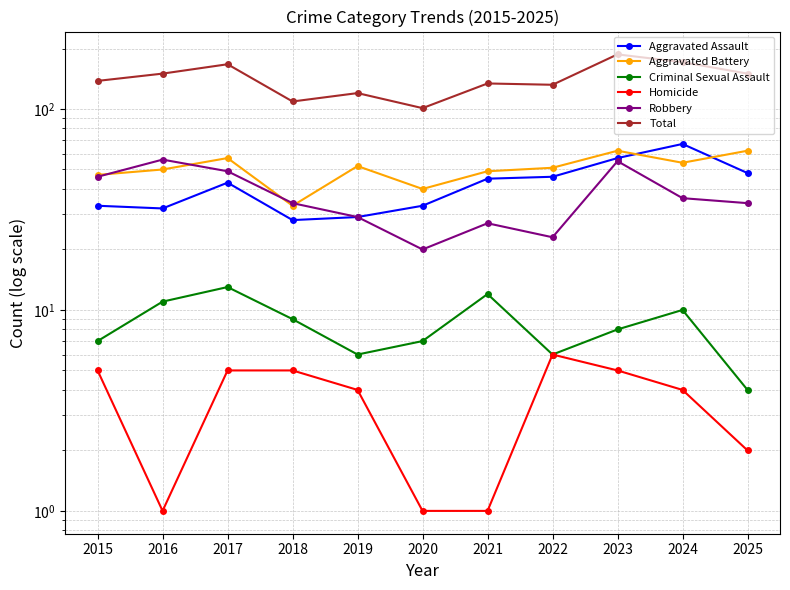

The Total series shows 57 at 2023. True or false?

False